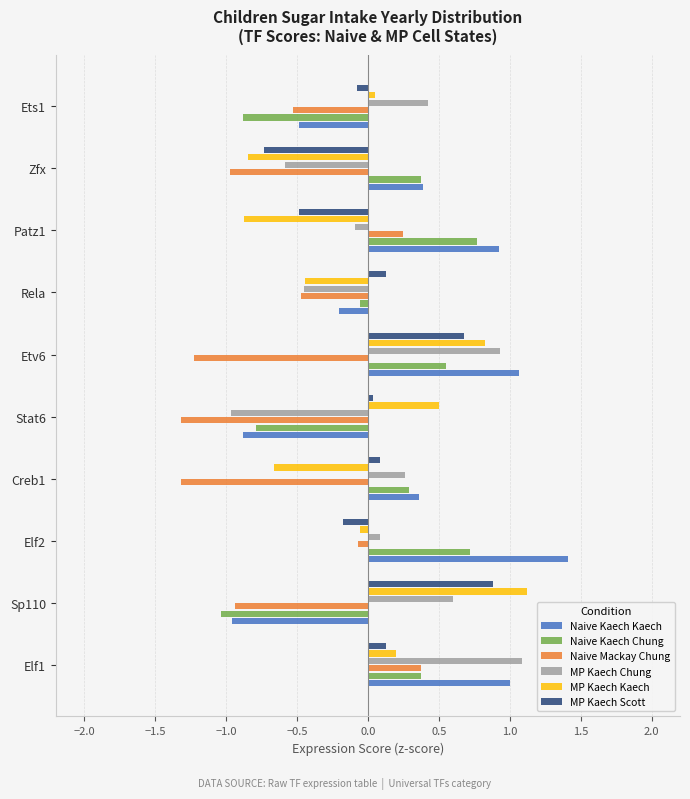

What is the total value across all series at Zfx?

-2.4